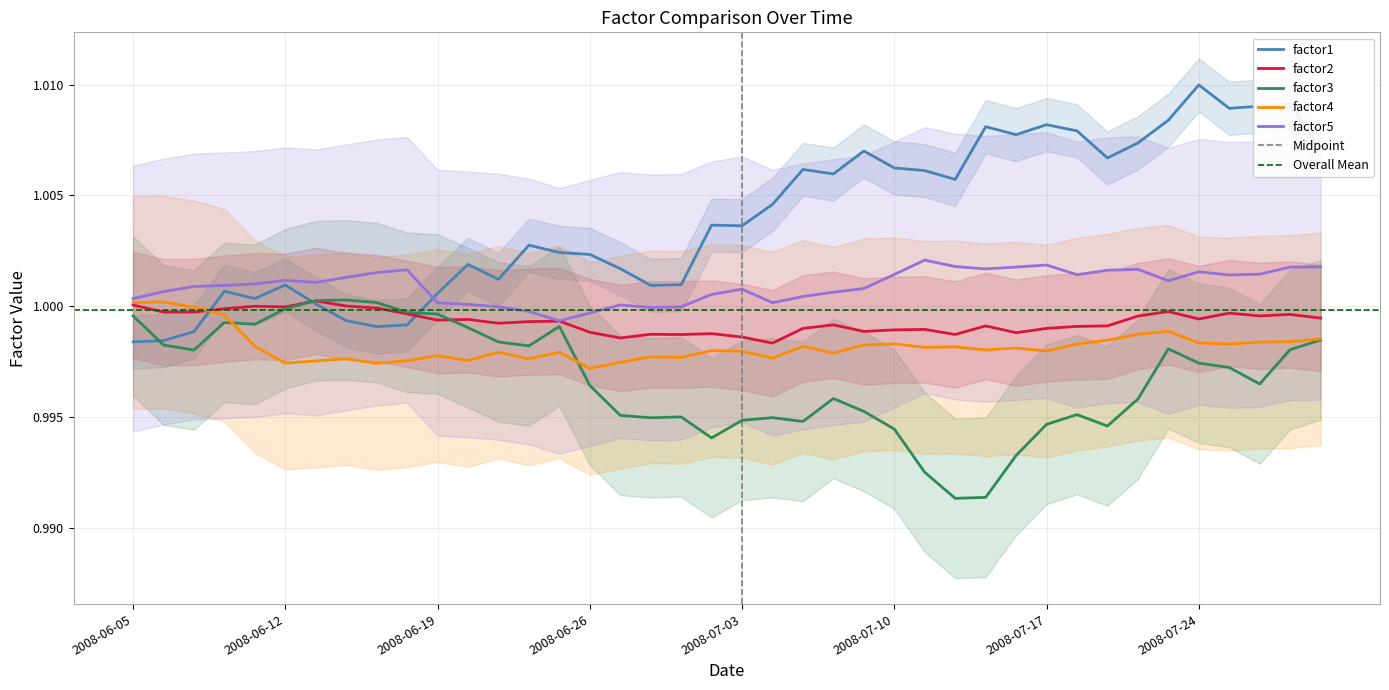

In factor4, how many points are lower than both neighbors (excluding endpoints)?

12